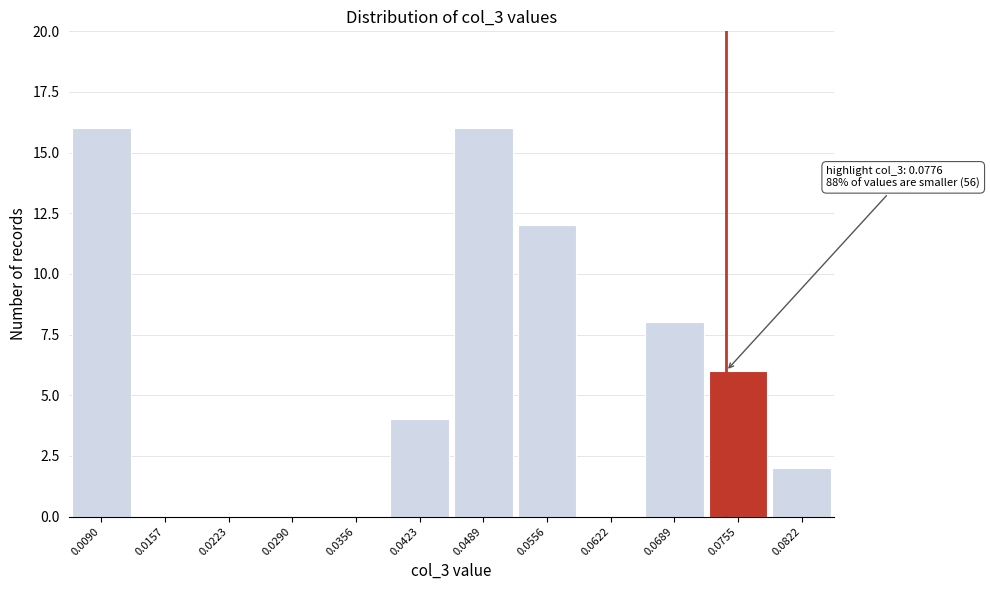

Reading right to left, extract all data points from this chart.

0.0822=2	0.0755=6	0.0689=8	0.0622=0	0.0556=12	0.0489=16	0.0423=4	0.0356=0	0.0290=0	0.0223=0	0.0157=0	0.0090=16